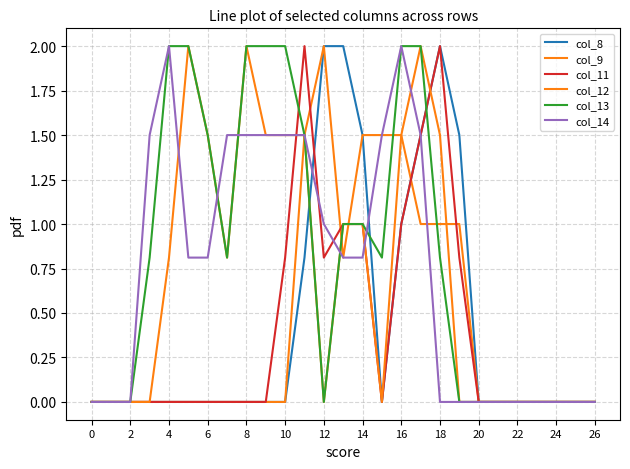

What is the highest value of the col_12 series?

2.0